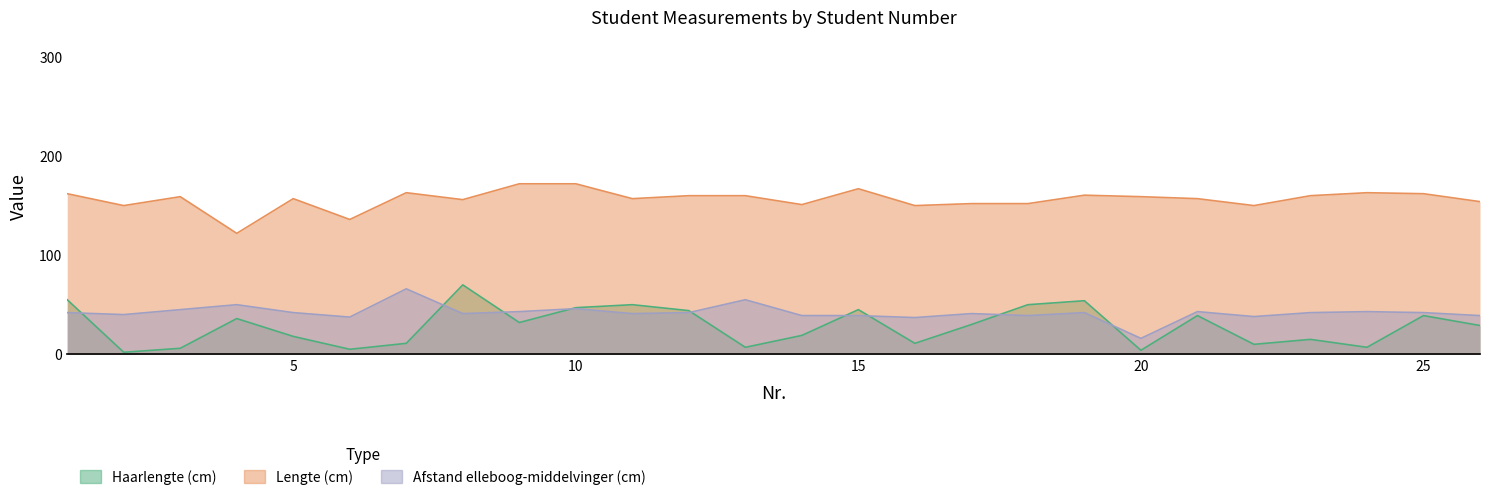

Where is the first local maximum for Haarlengte (cm)?

4